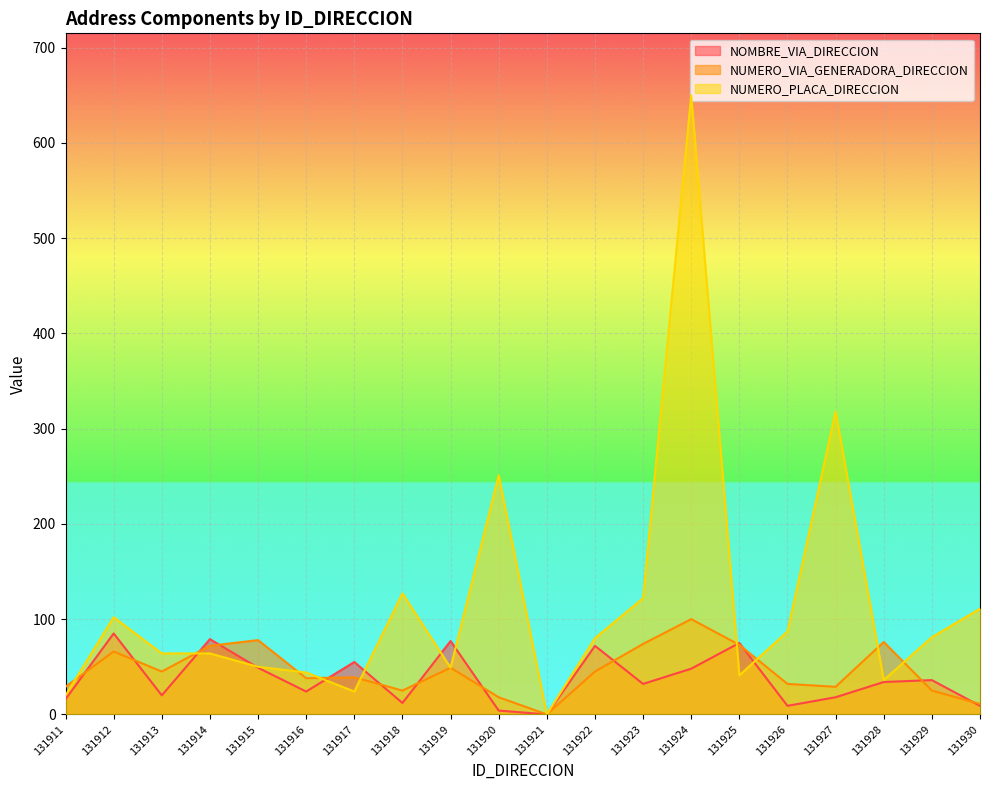

What is the value of the NUMERO_PLACA_DIRECCION point at the 17th from the left?

318